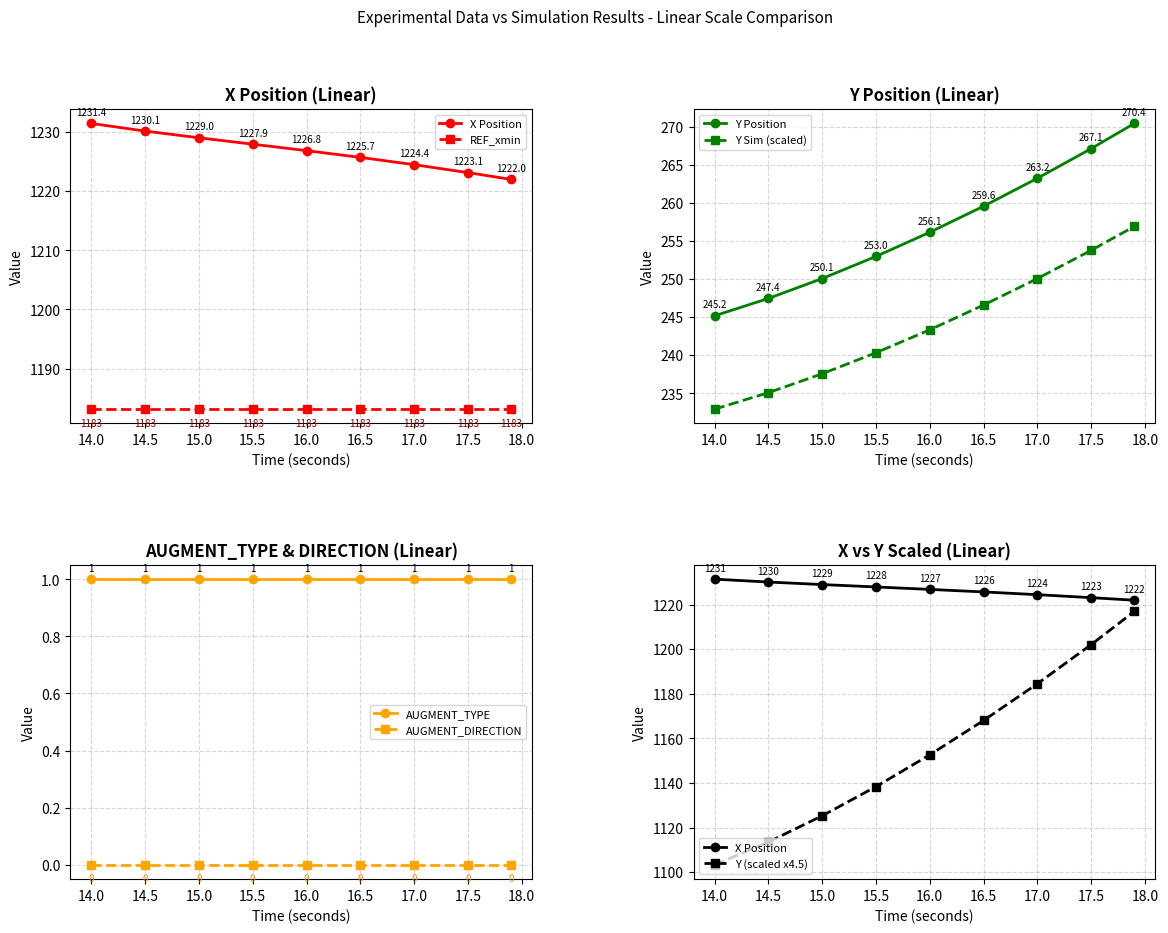

True or false: REF_xmin has more than 2 points higher than both neighbors.

False